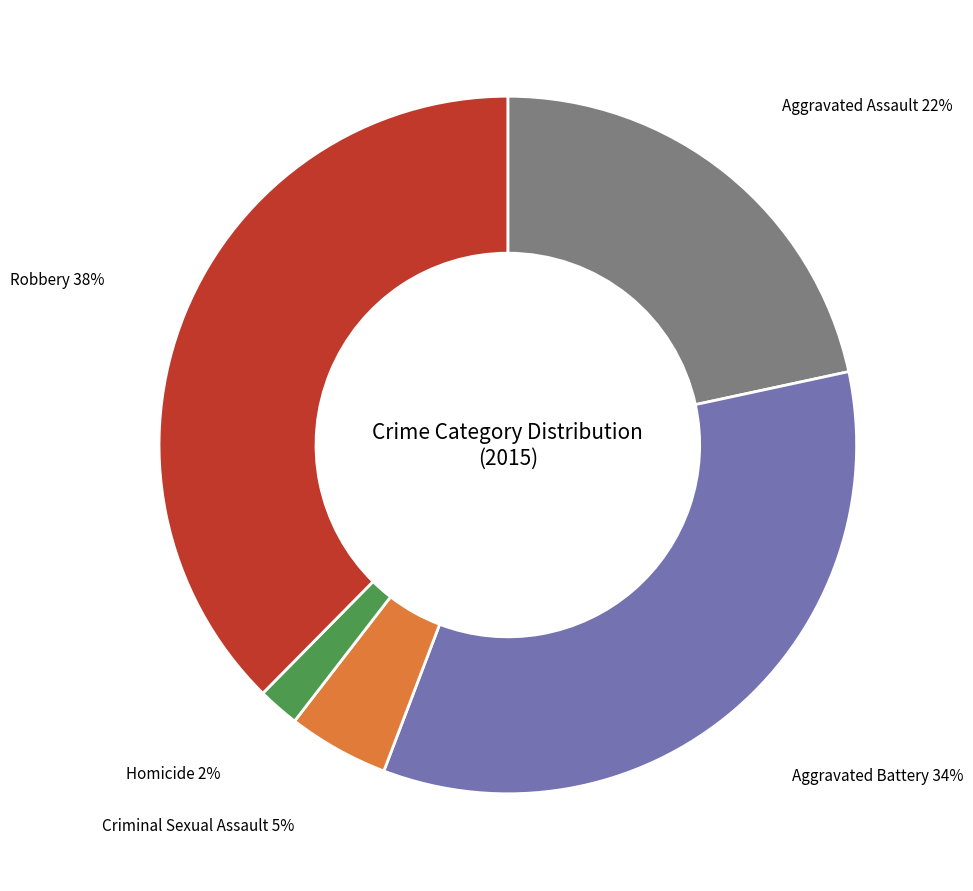

Do Aggravated Battery and Aggravated Assault together represent more than half of the pie?

Yes